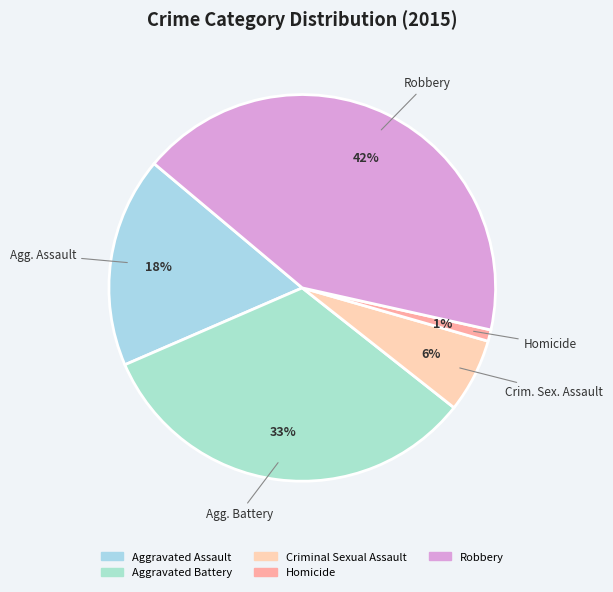

Does Robbery account for over 50% of the chart?

No